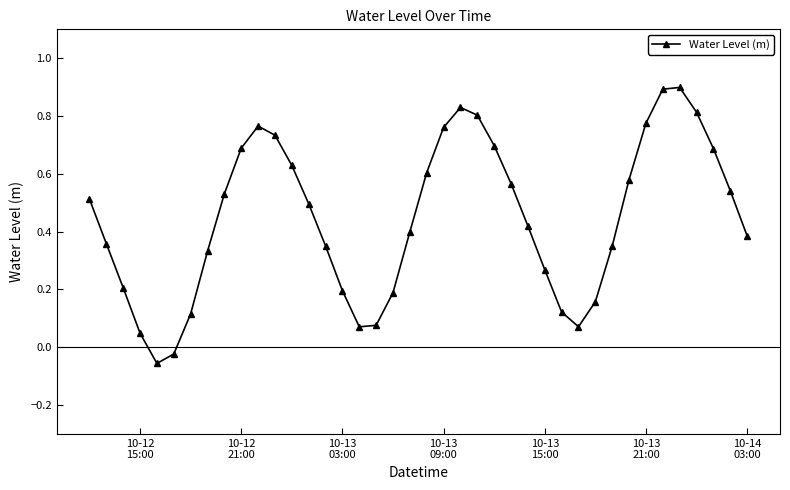

What is the greatest value displayed?

0.9